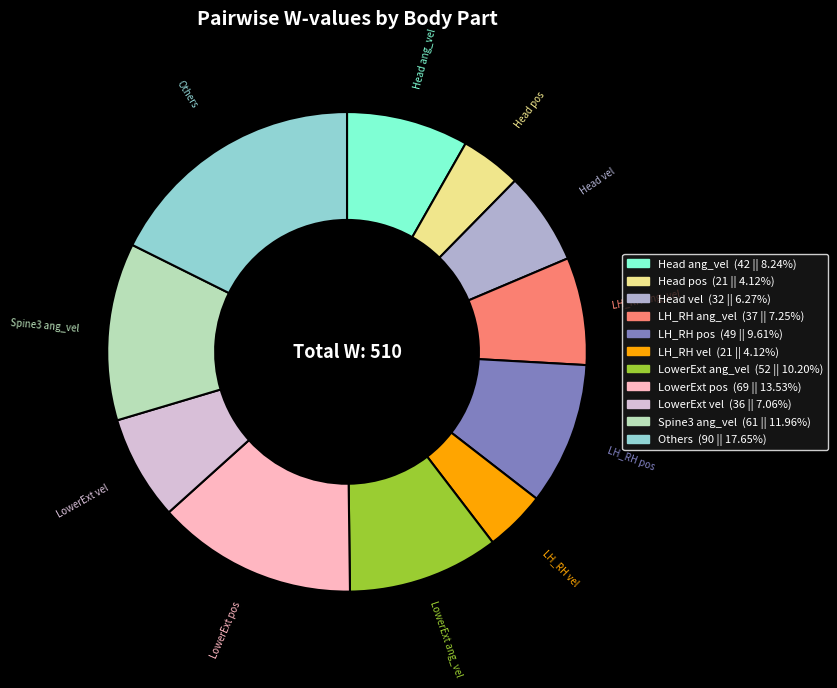

Count the number of slices in the pie.

11